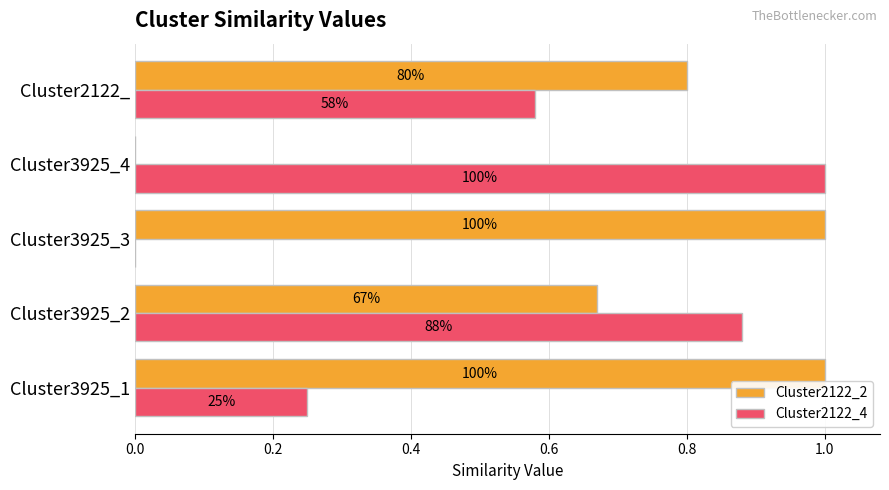

What are all the series names shown in the legend?

Cluster2122_2, Cluster2122_4